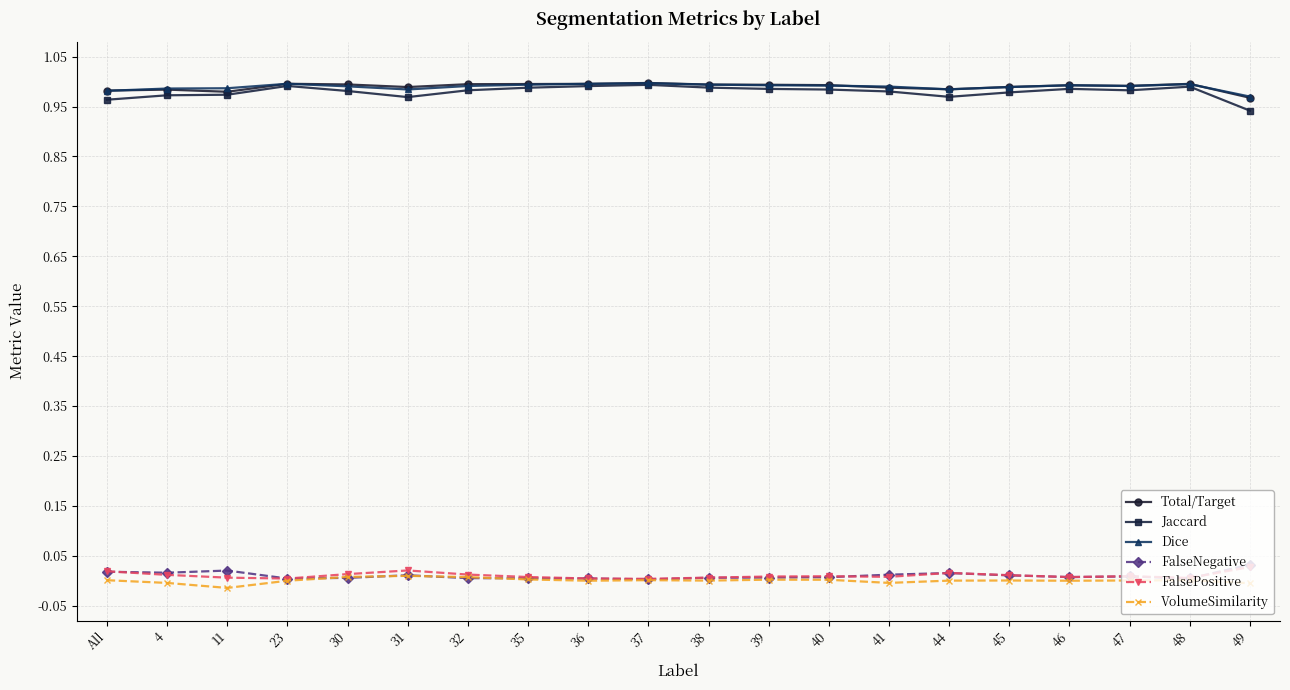

Is the value of Total/Target at 39 greater than the value of FalsePositive at 31?

Yes